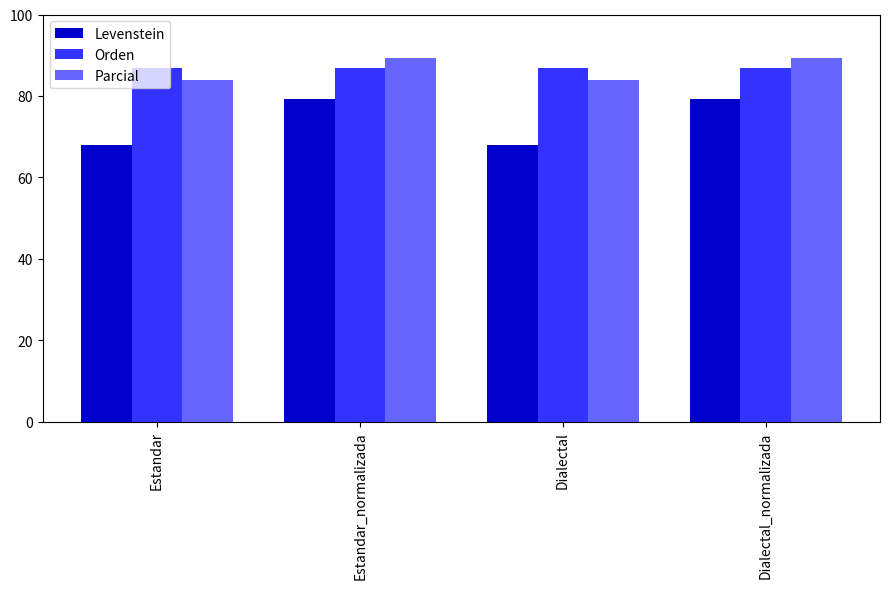

Is it true that Orden equals 87.0 at Estandar?

True